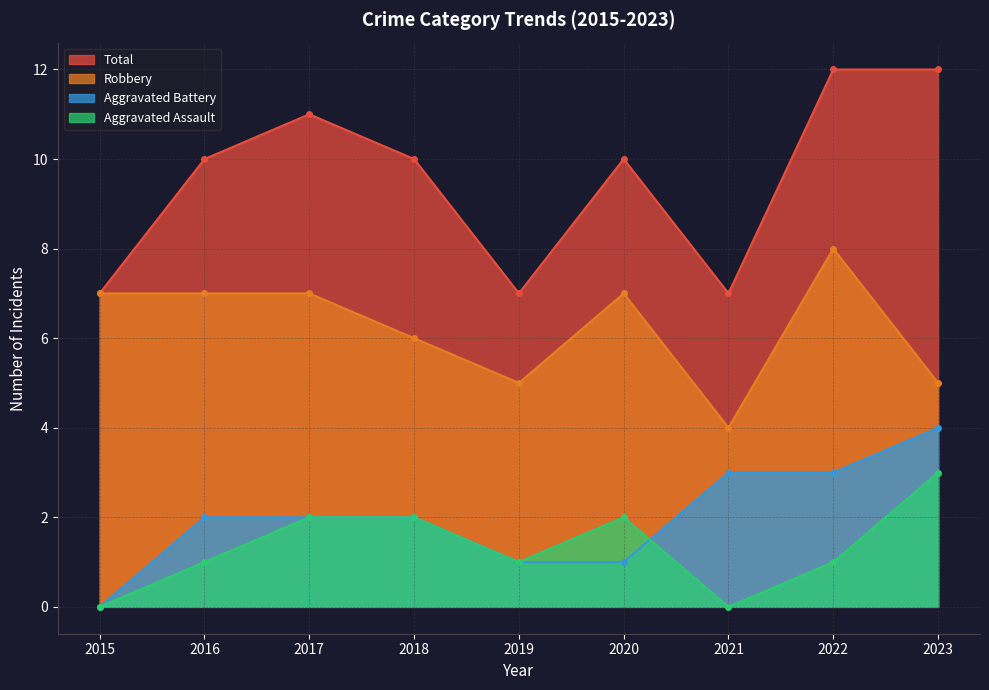

The Aggravated Battery series shows 1 at 2018. True or false?

False